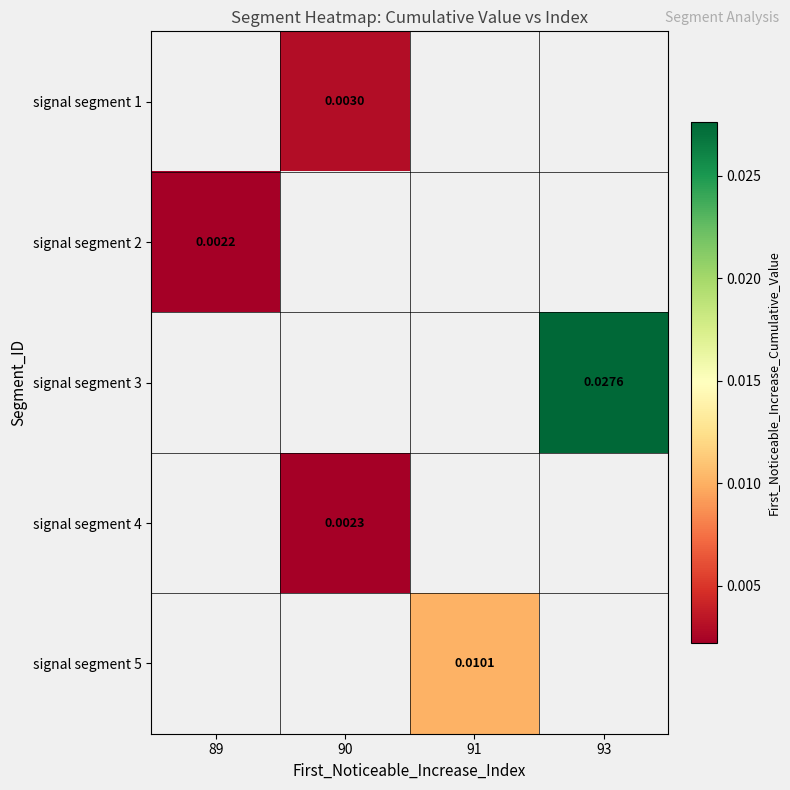

Rank the categories by signal segment 2 value from lowest to highest.

89, 90, 91, 93